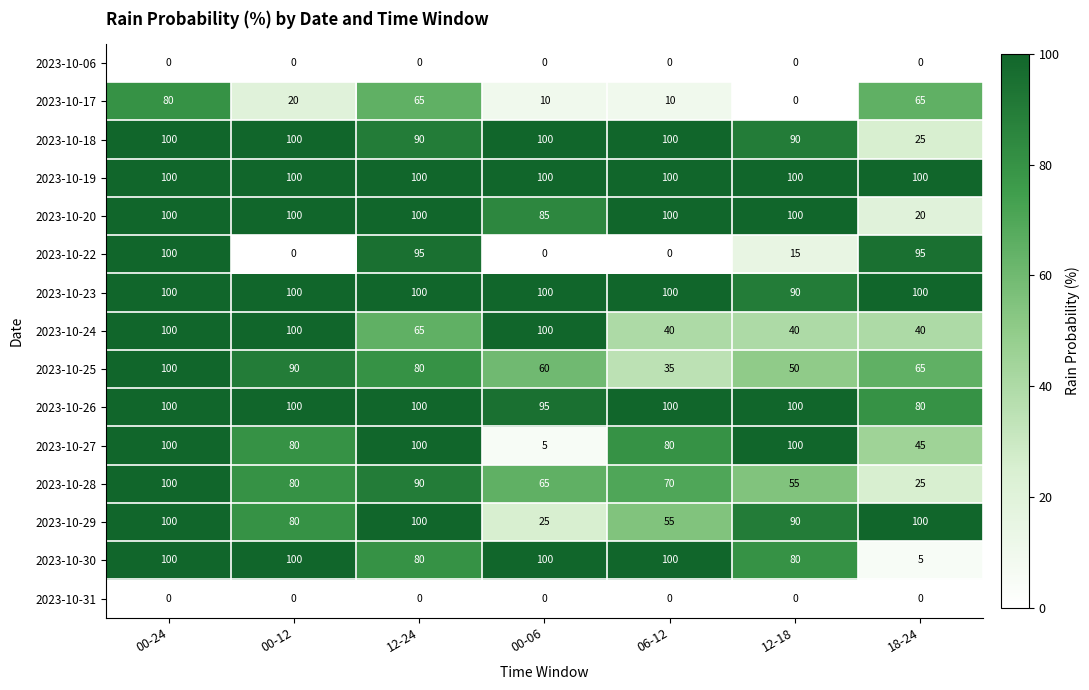

Which series changed the most between 12-24 and 06-12?

2023-10-22